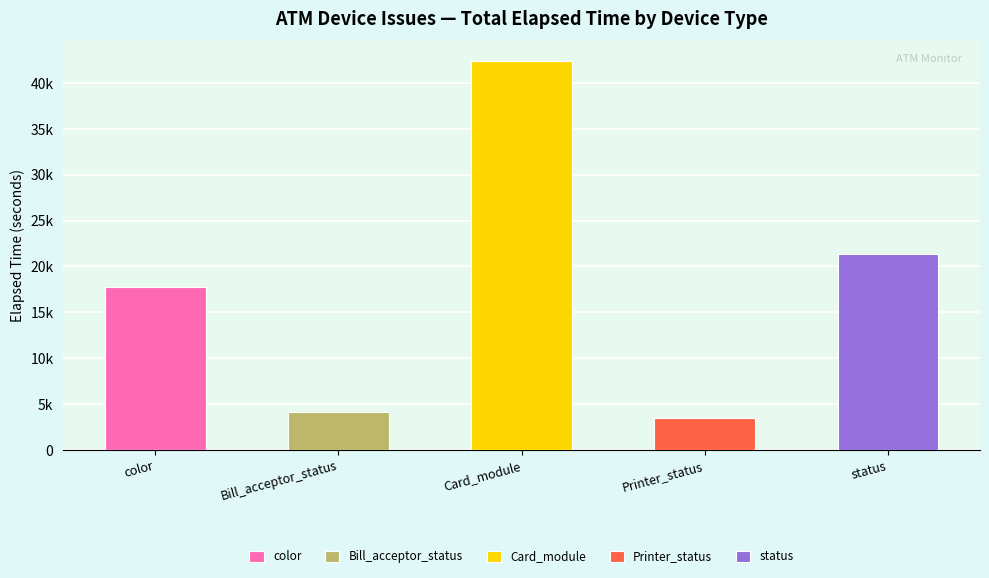

Which label corresponds to the smallest value in the chart?

Printer_status